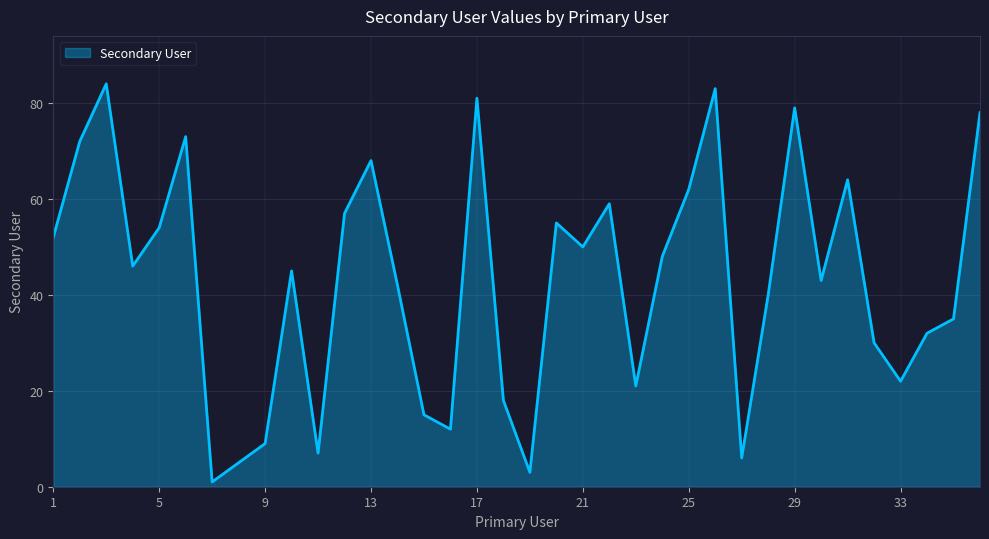

What is the maximum value shown in the chart?

84